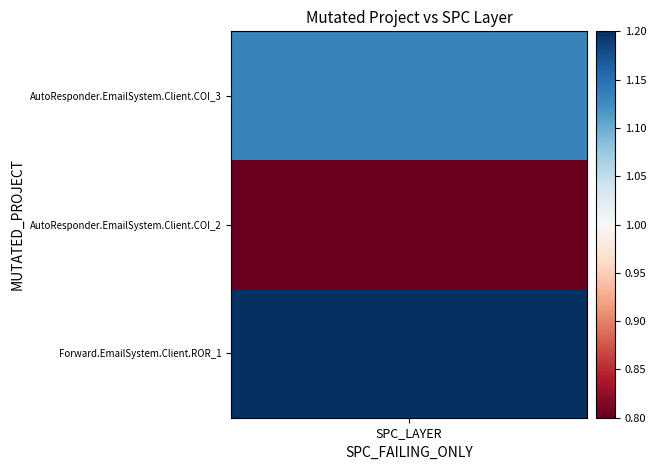

How many Forward.EmailSystem.Client.ROR_1 values are between 1 and 2?

1